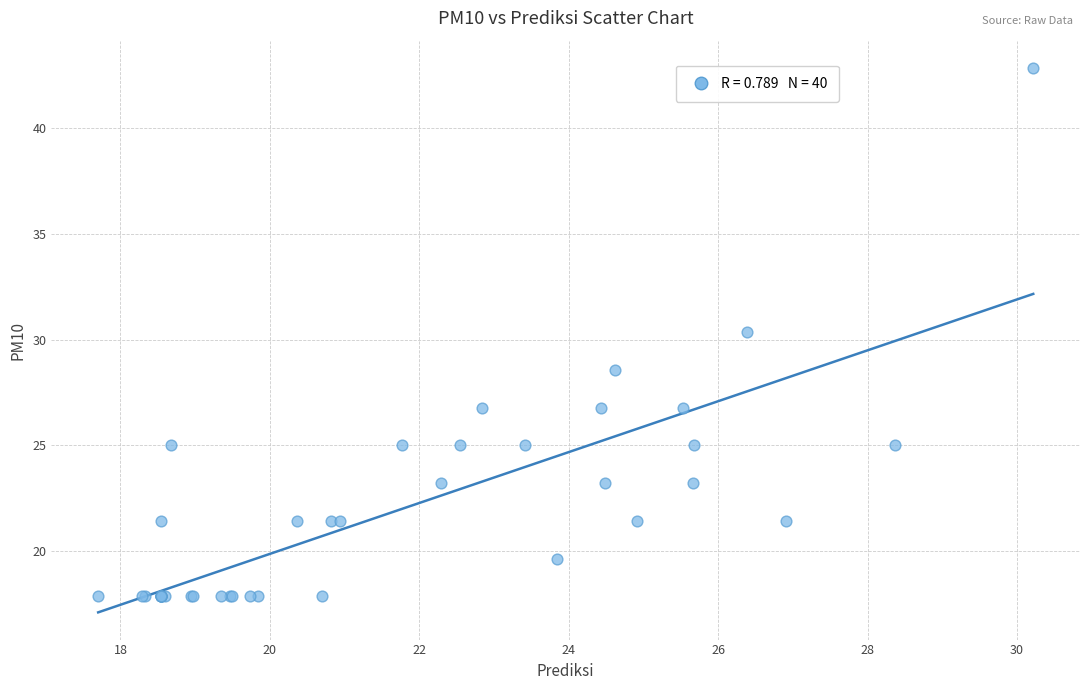

What Y value in the scatter plot is closest to 30?

30.4